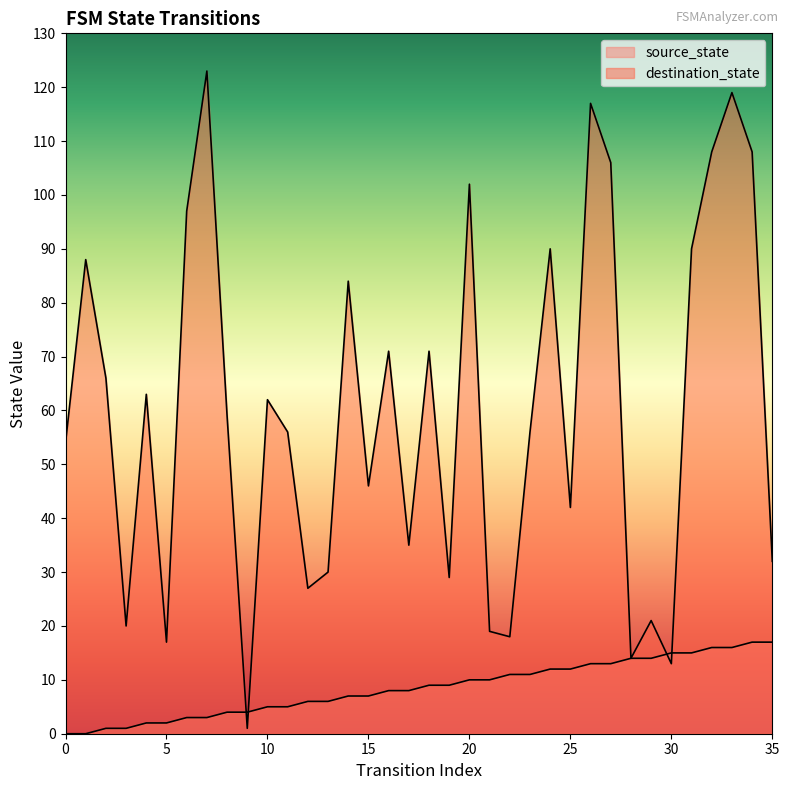

Where do source_state and destination_state first cross each other?

8 and 9